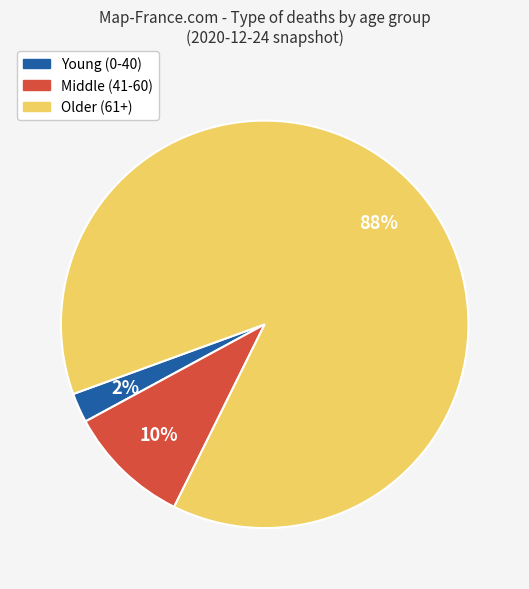

Does any single category account for the majority?

Yes